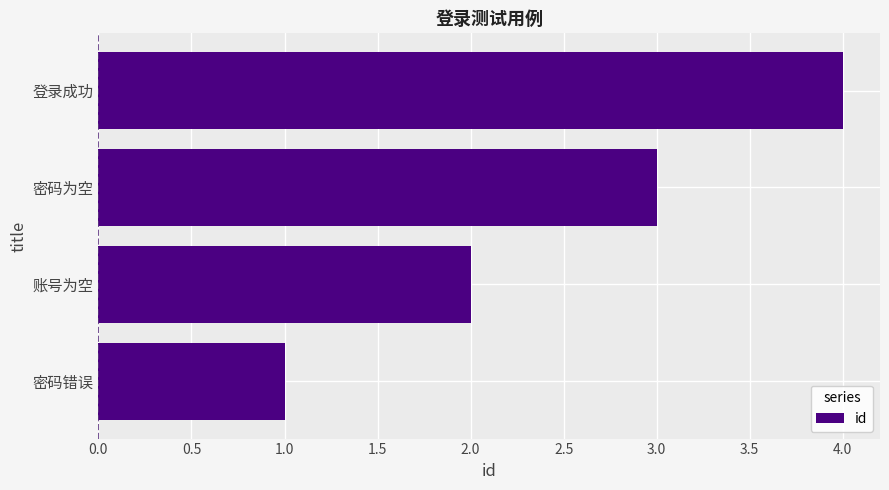

True or false: the data shows 2 at 密码错误.

False